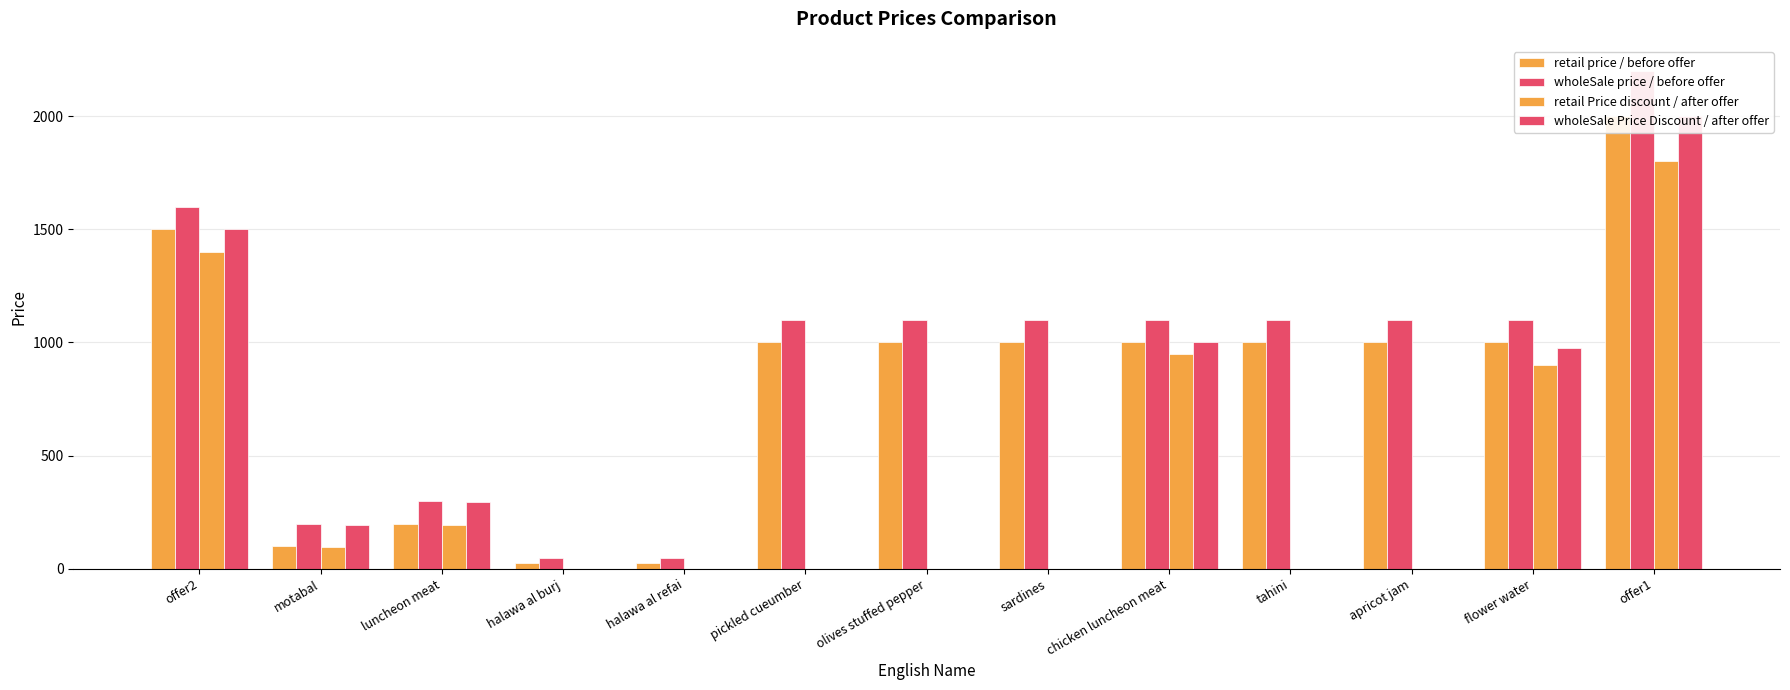

What is the label of the 11th bar from the left?

apricot jam